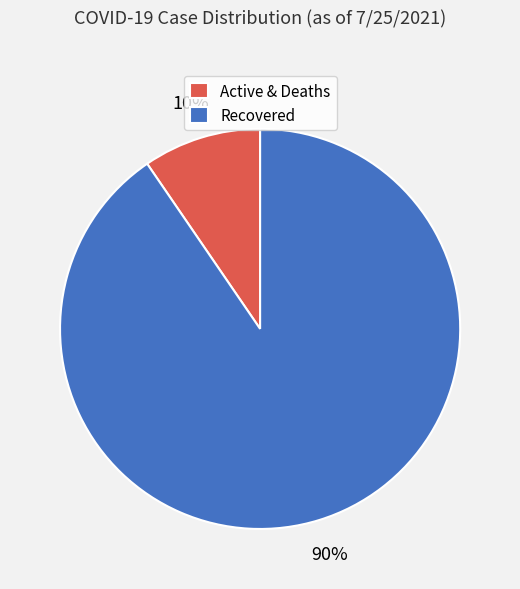

The Recovered slice represents 80% of the pie. True or false?

False